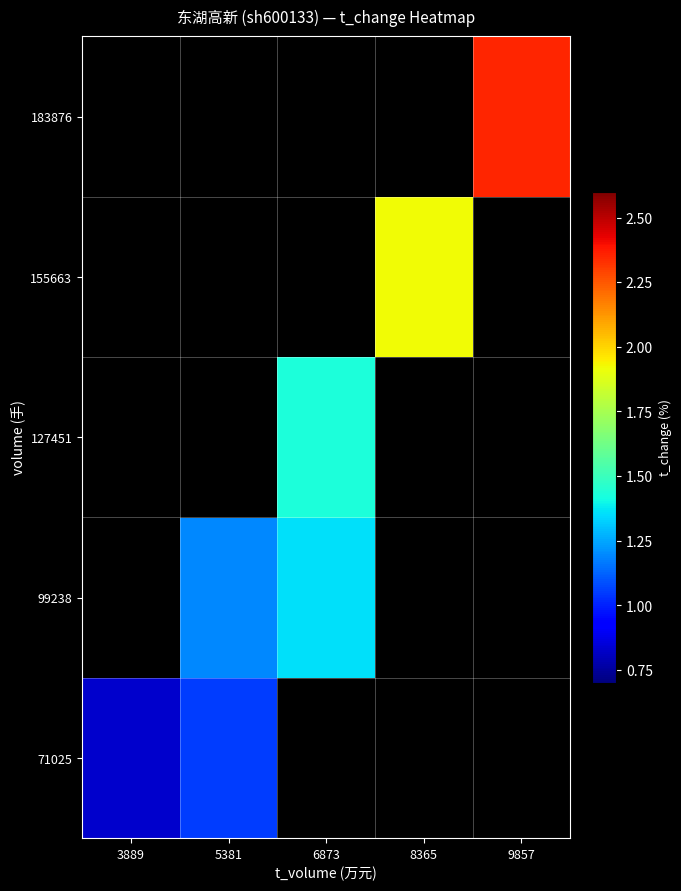

Which has a higher value, 5381 or 6873?

6873